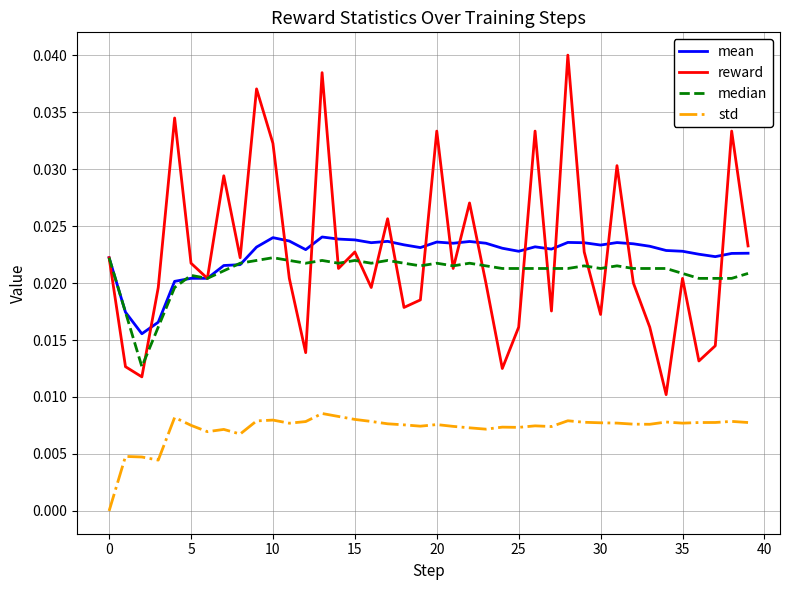

Which series has the widest spread of values?

reward